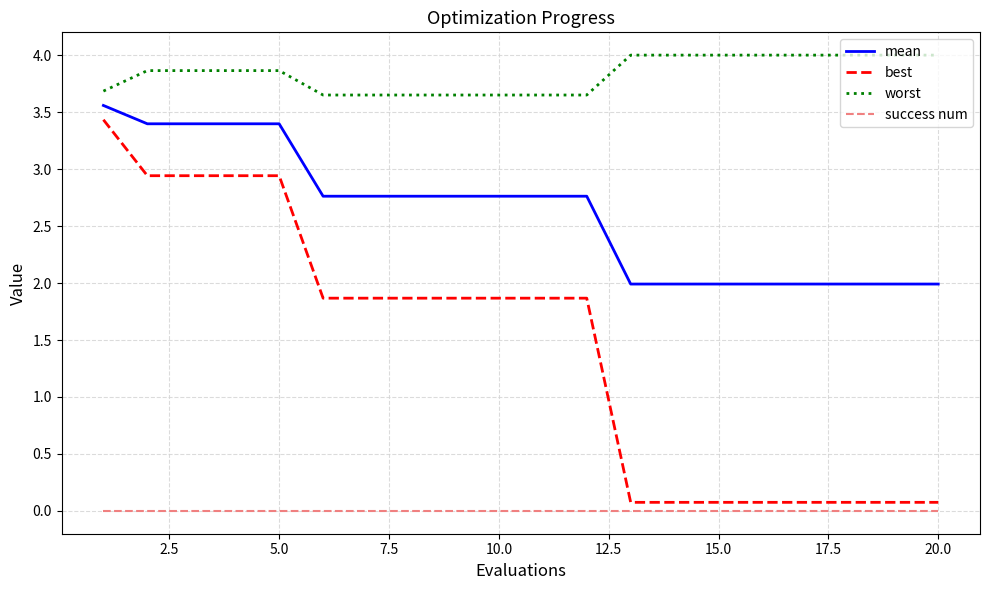

Count the number of categories in the chart.

20